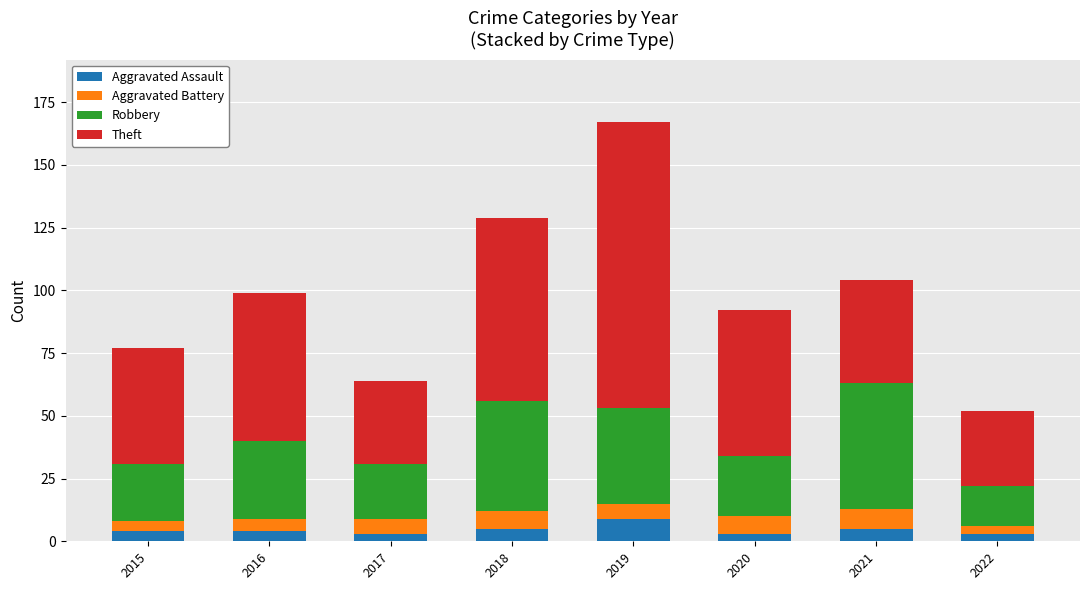

What is the maximum value for Aggravated Assault?

9